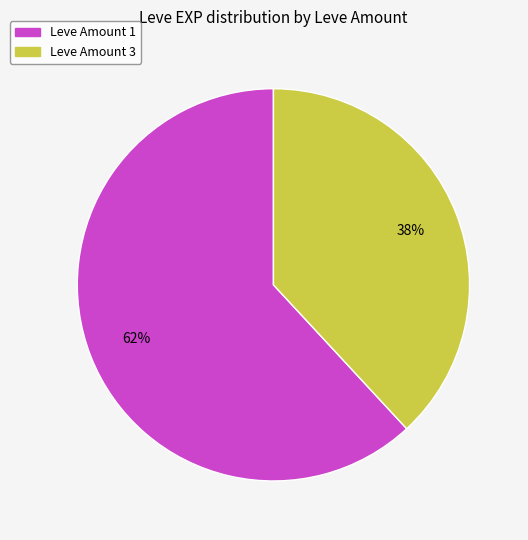

Is there any slice that represents more than half of the pie?

Yes